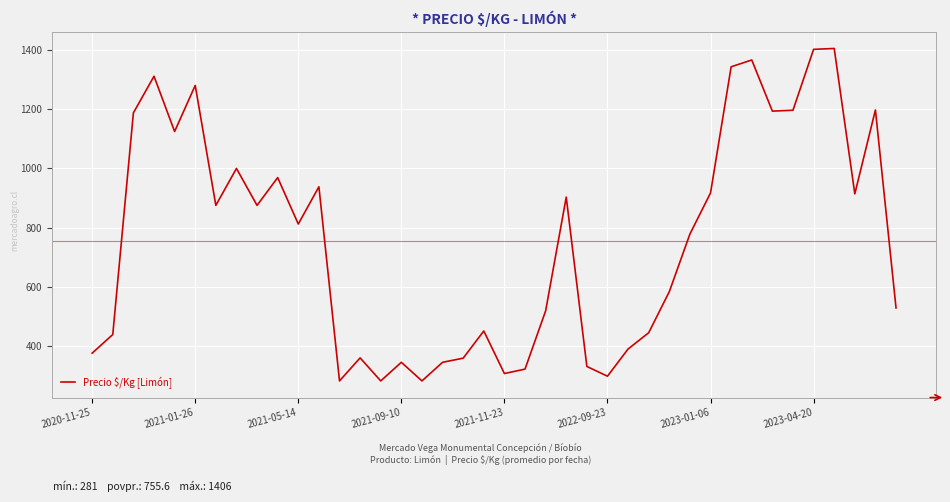

What is the minimum value shown in the chart?

281